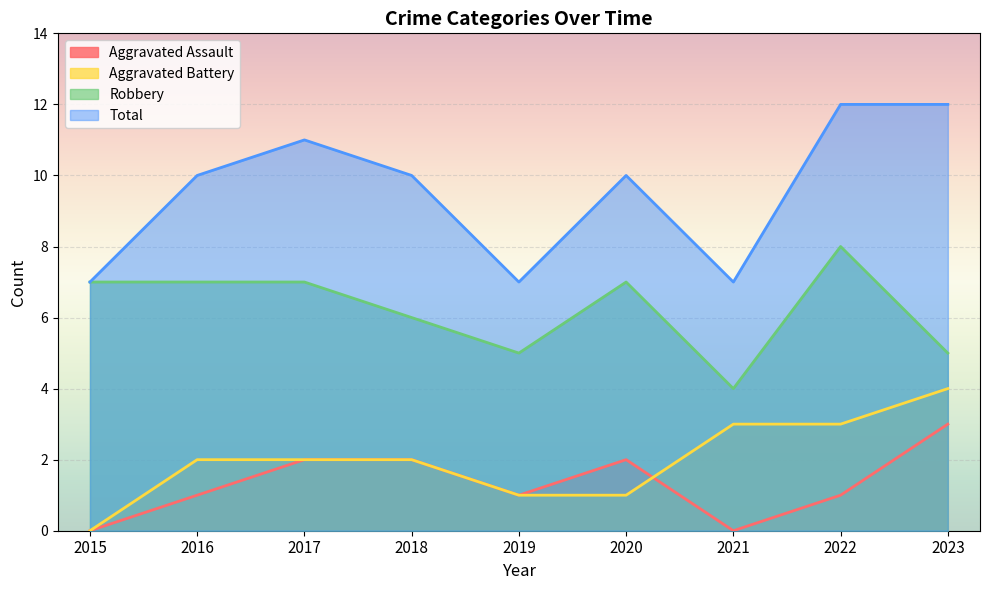

What is the average value of the Aggravated Battery series?

2